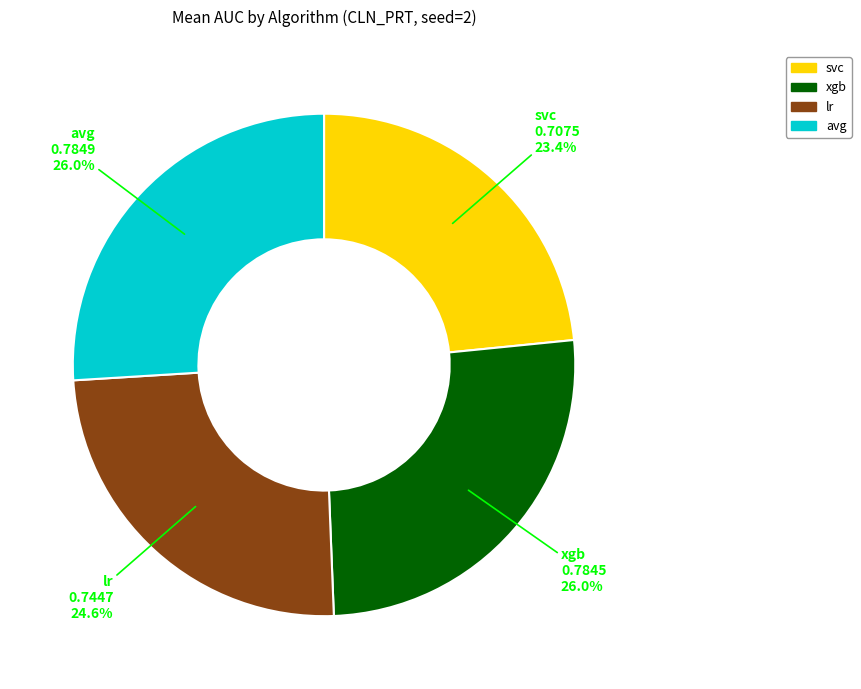

Which slice is the smallest?

svc